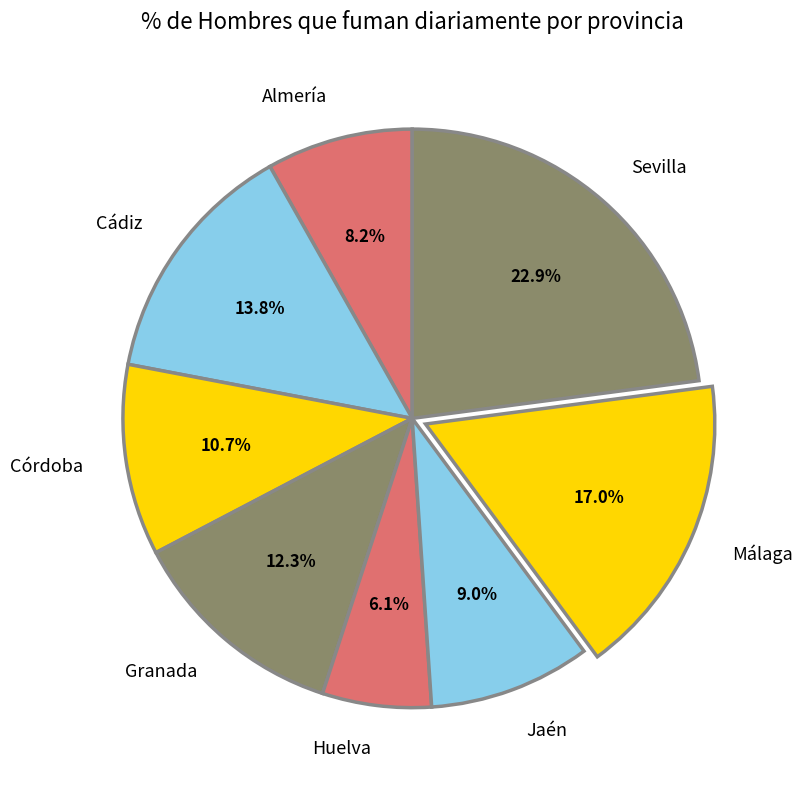

The Málaga slice represents 17% of the pie. True or false?

True